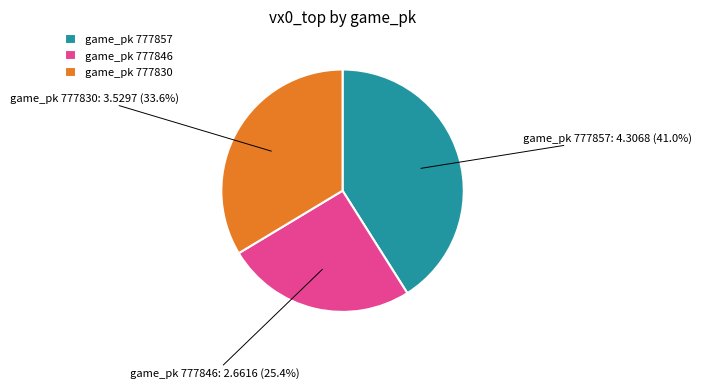

To the nearest percent, what is the difference between the largest and smallest slice percentages?

16%